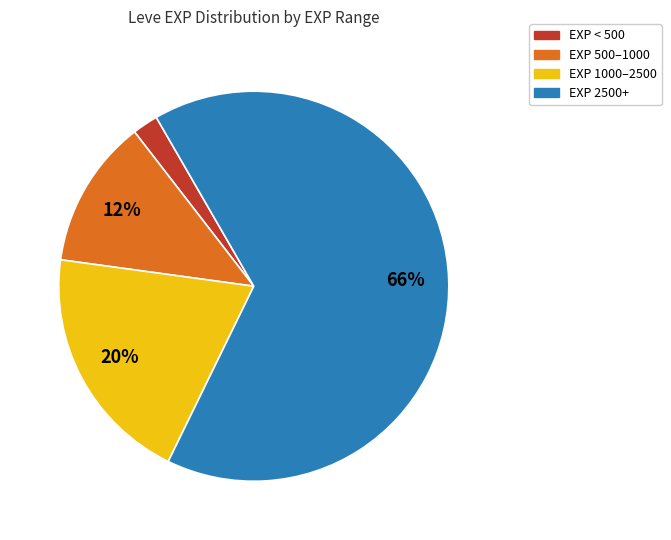

To the nearest percent, what is the average slice percentage?

25%